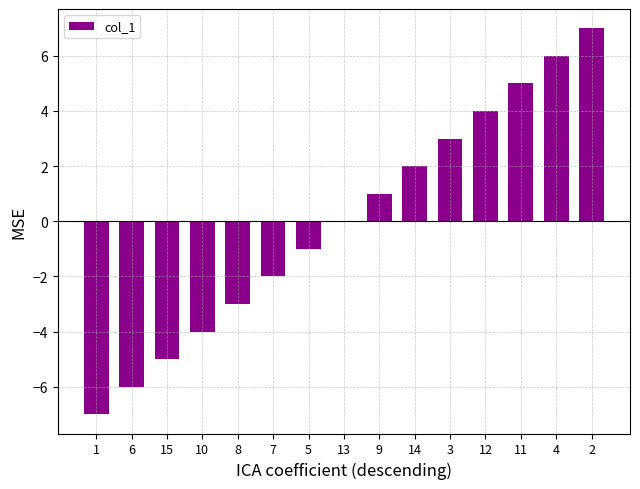

At which category does the chart reach its peak across all series?

2